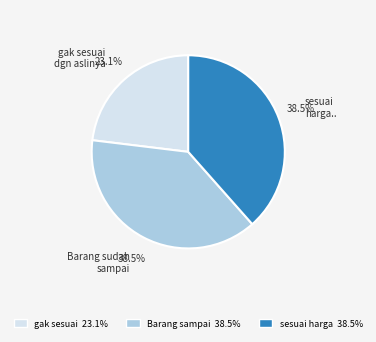

To the nearest percent, what is the average slice percentage?

33%